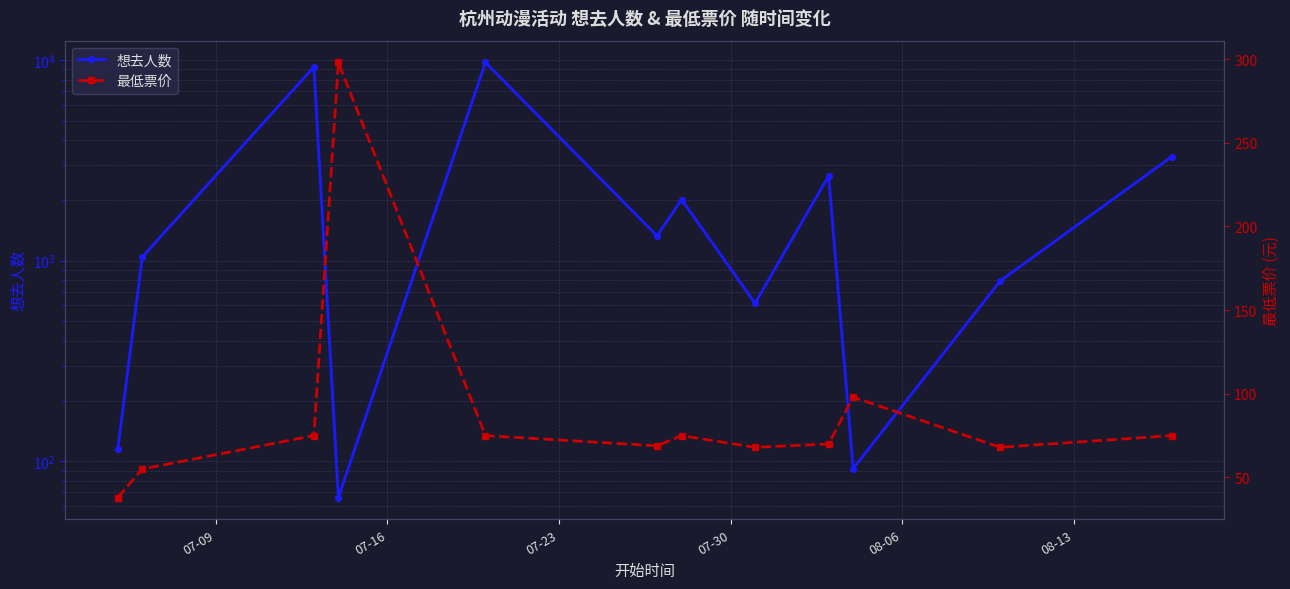

After their last crossing, which series has the higher values: 想去人数 or 最低票价?

想去人数